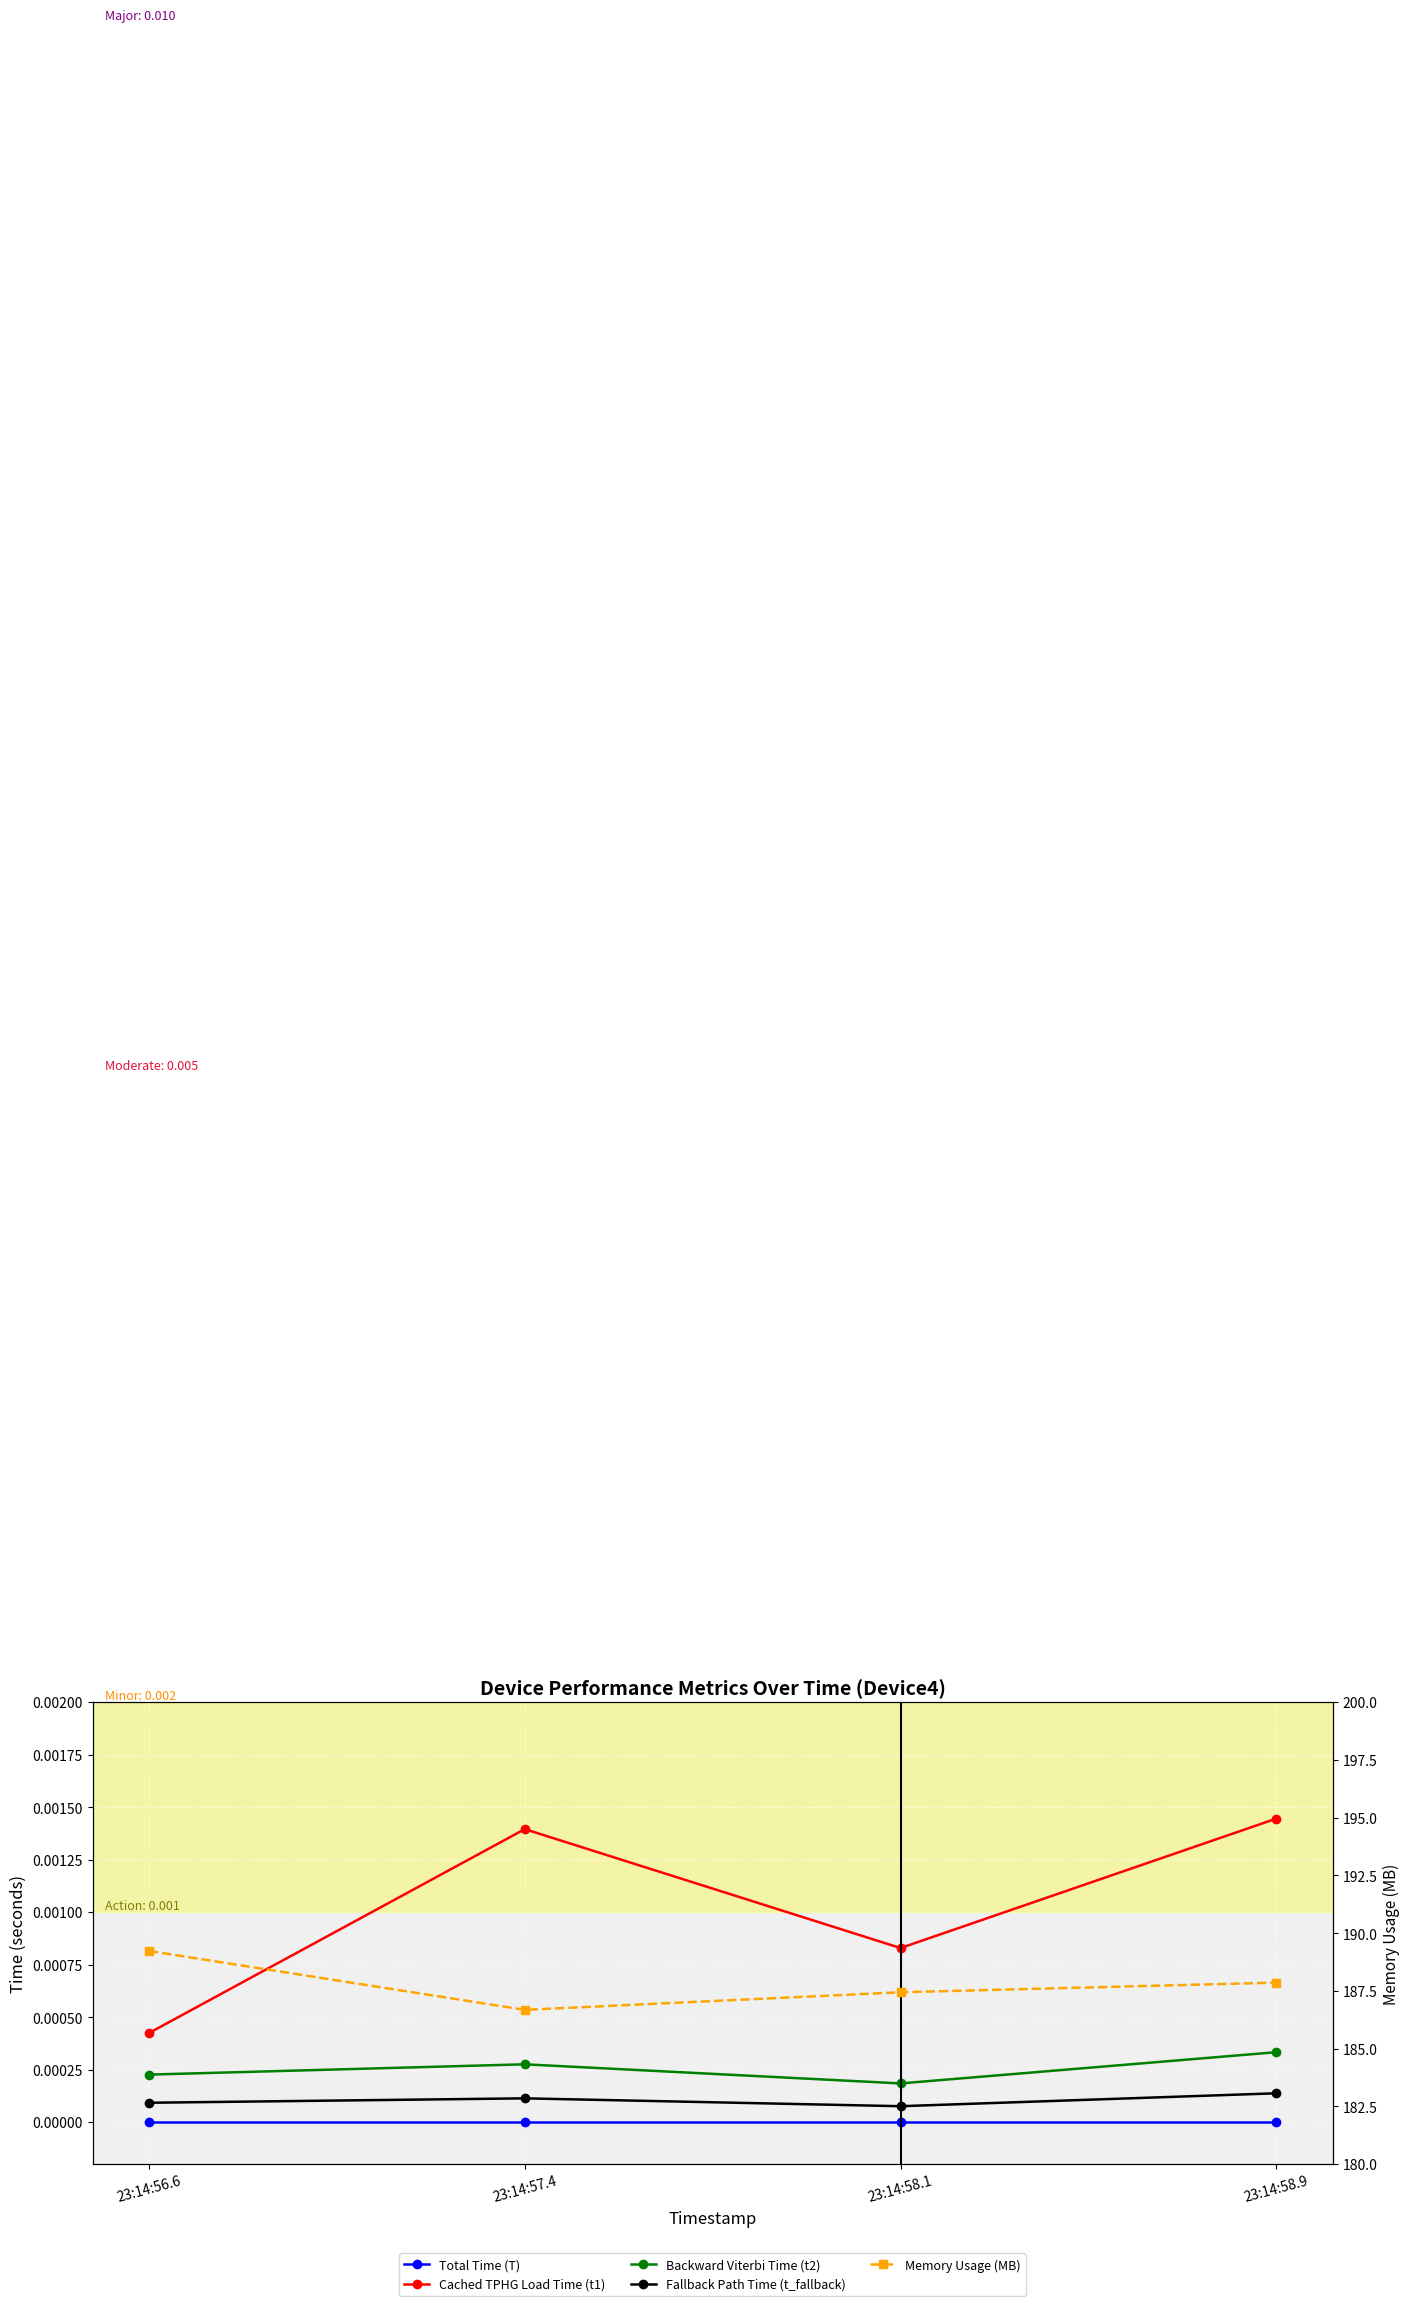

What is the label of the 3rd point from the right?

23:14:57.4